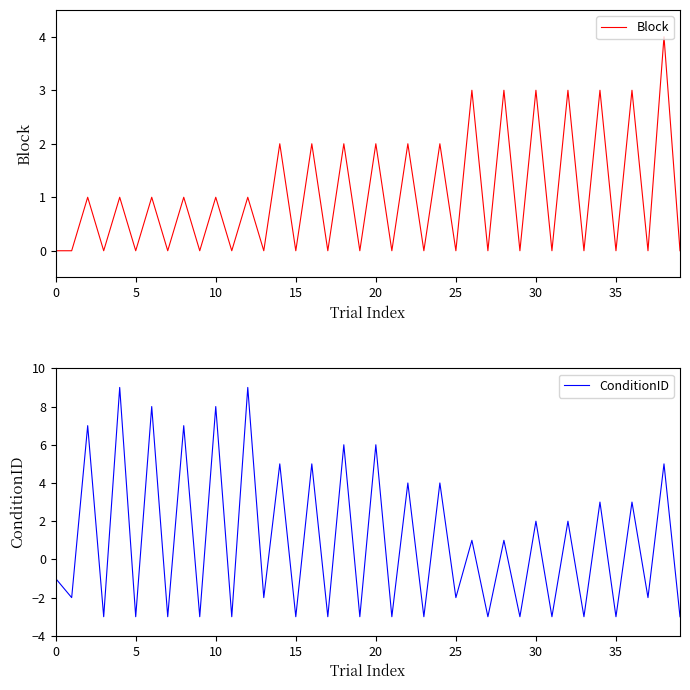

Is the value of Block at 9 greater than the value of ConditionID at 18?

No